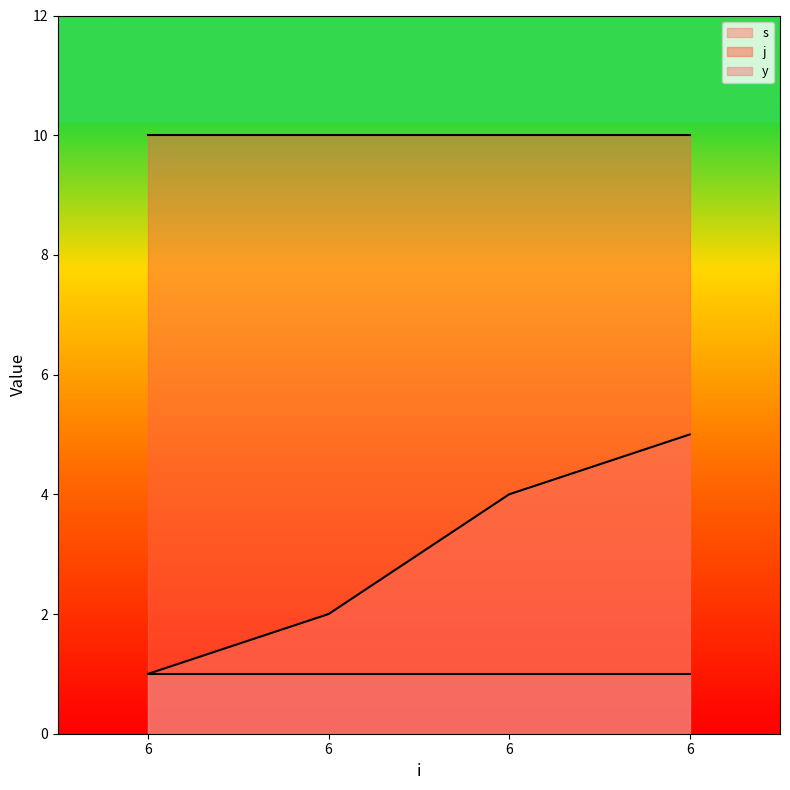

What is the maximum value for y?

1